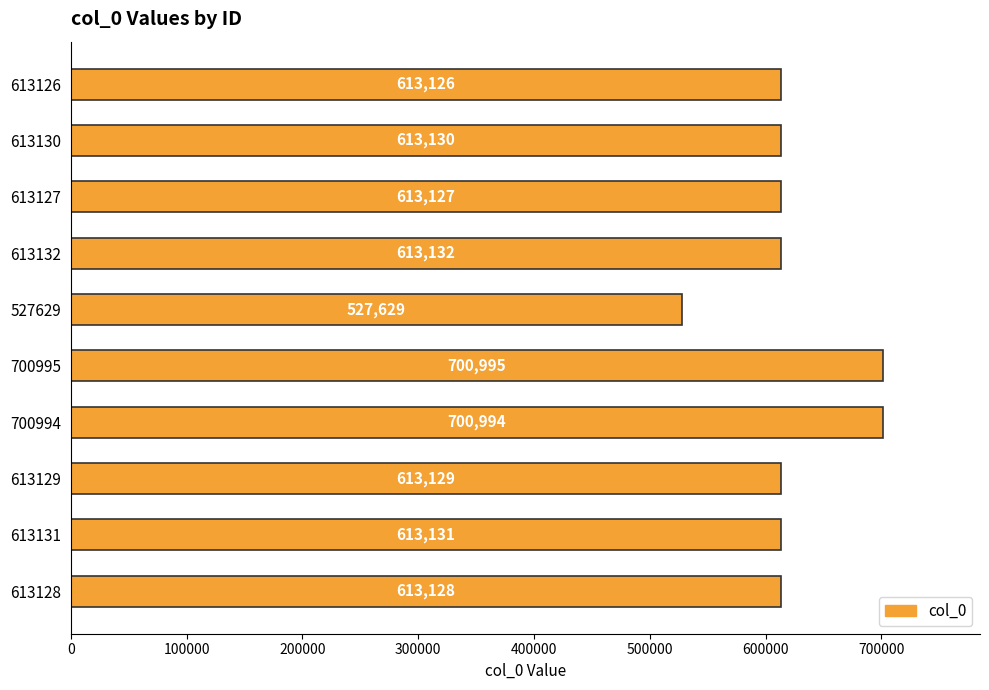

Is it true that the value at 613129 is 613129?

True